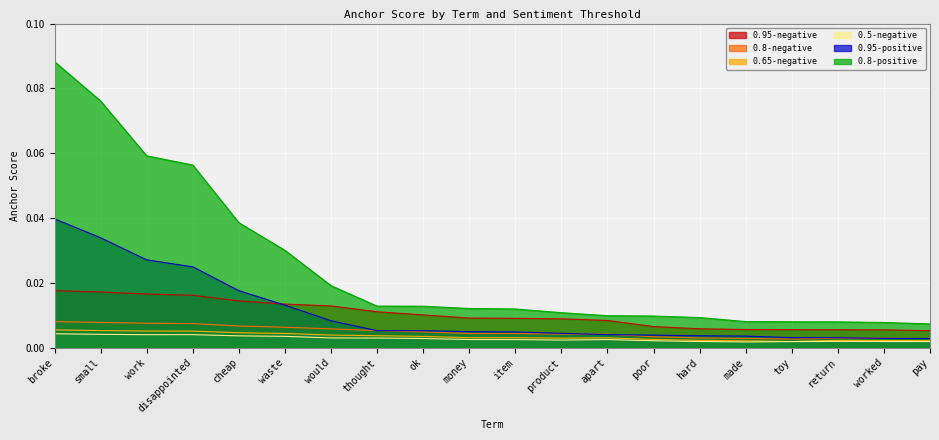

Which series has the widest spread of values?

0.8-positive